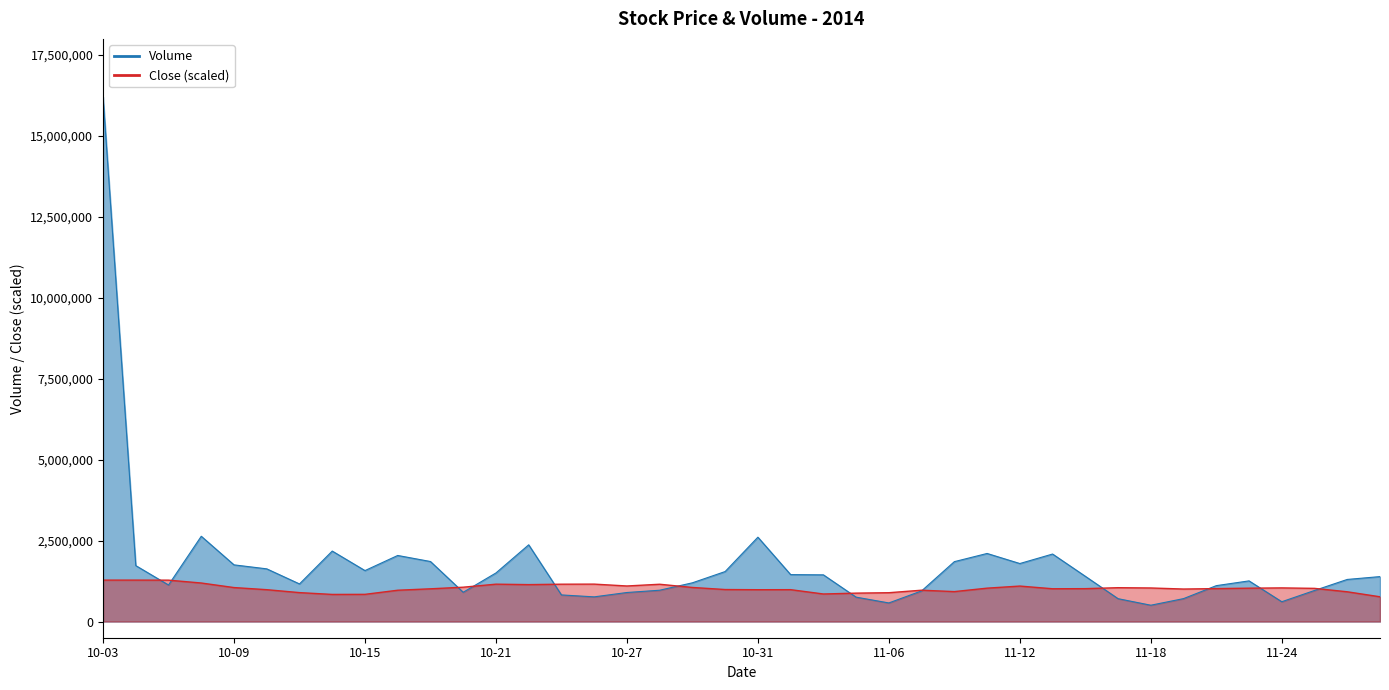

What is the total value across all series at 2014-11-20?

2126500.0